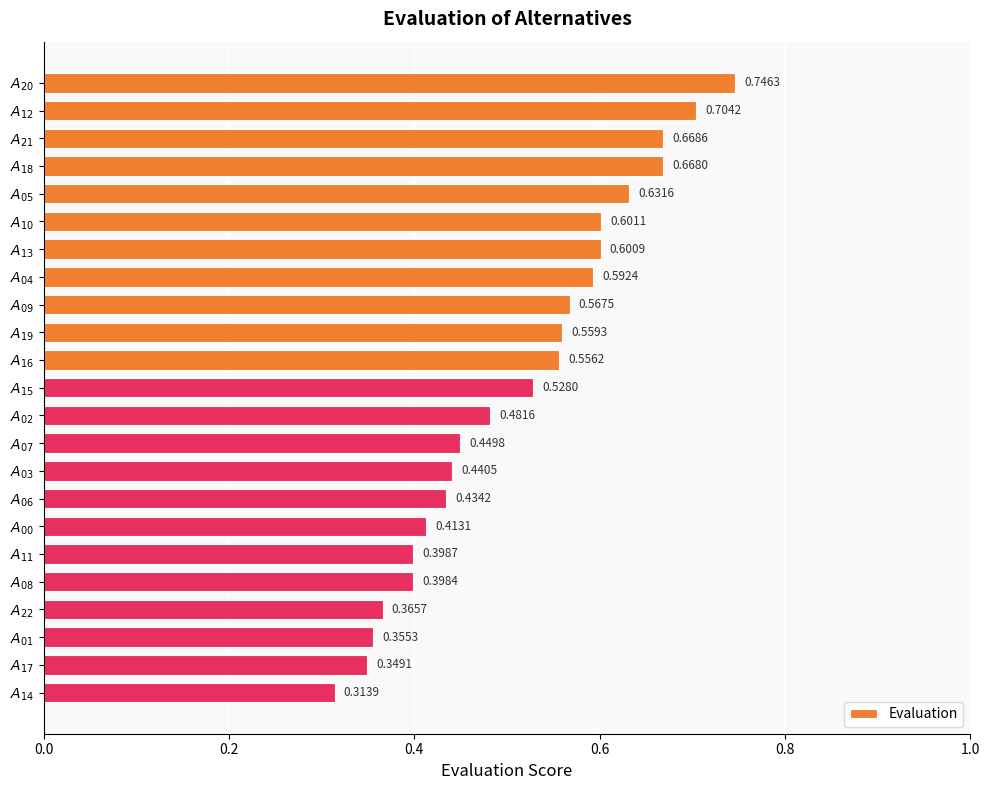

List the labels in order of value, smallest first.

$A_{14}$, $A_{17}$, $A_{01}$, $A_{22}$, $A_{08}$, $A_{11}$, $A_{00}$, $A_{06}$, $A_{03}$, $A_{07}$, $A_{02}$, $A_{15}$, $A_{16}$, $A_{19}$, $A_{09}$, $A_{04}$, $A_{13}$, $A_{10}$, $A_{05}$, $A_{18}$, $A_{21}$, $A_{12}$, $A_{20}$